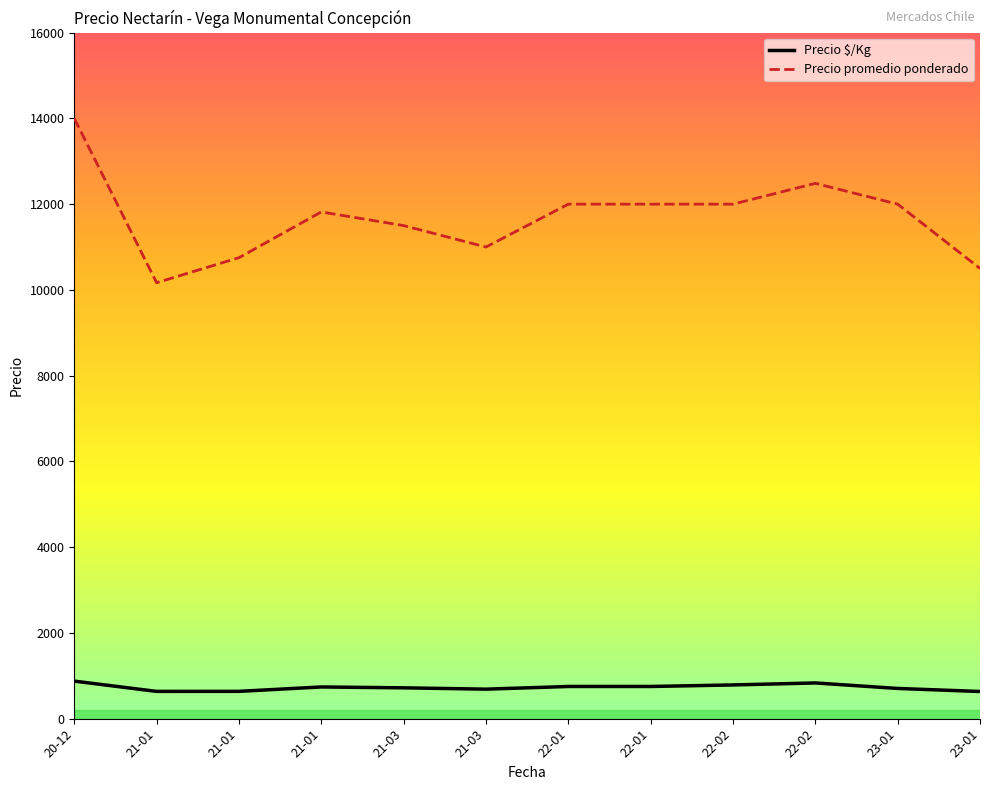

What are all the series names shown in the legend?

Precio $/Kg, Precio promedio ponderado